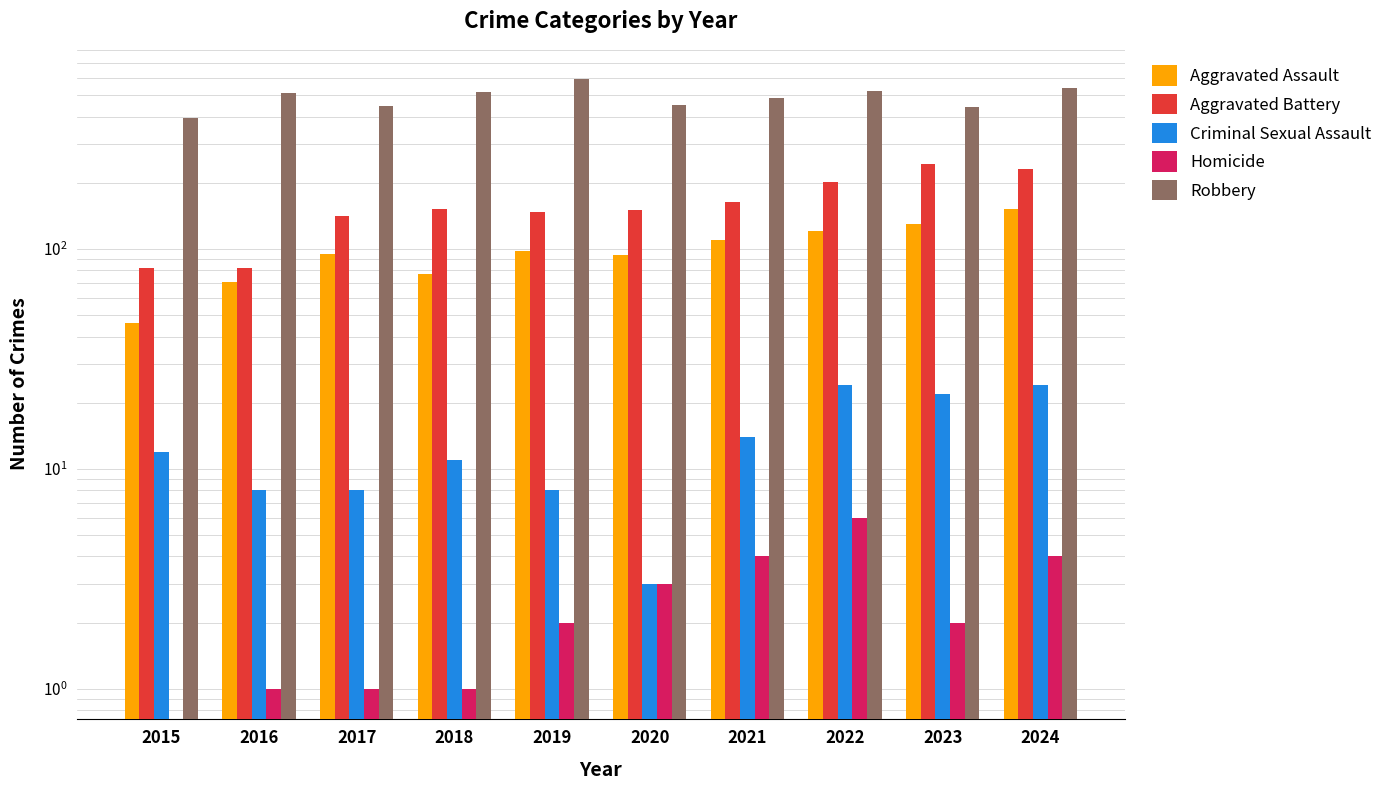

Rank the series at 2018 from lowest to highest value.

Homicide, Criminal Sexual Assault, Aggravated Assault, Aggravated Battery, Robbery